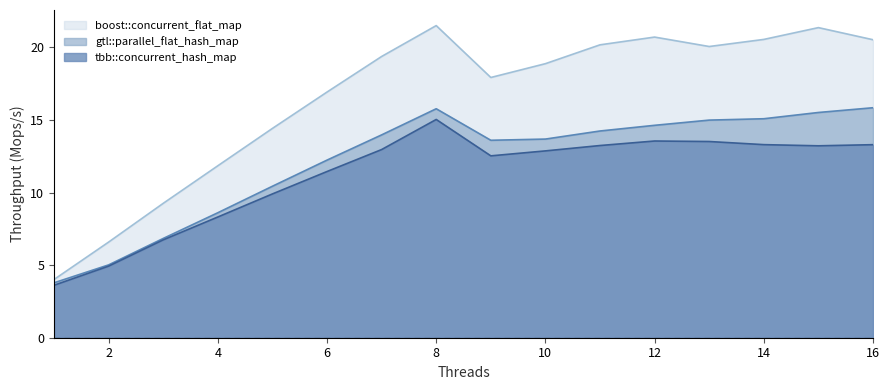

Which category has the lowest value in the gtl::parallel_flat_hash_map series?

1